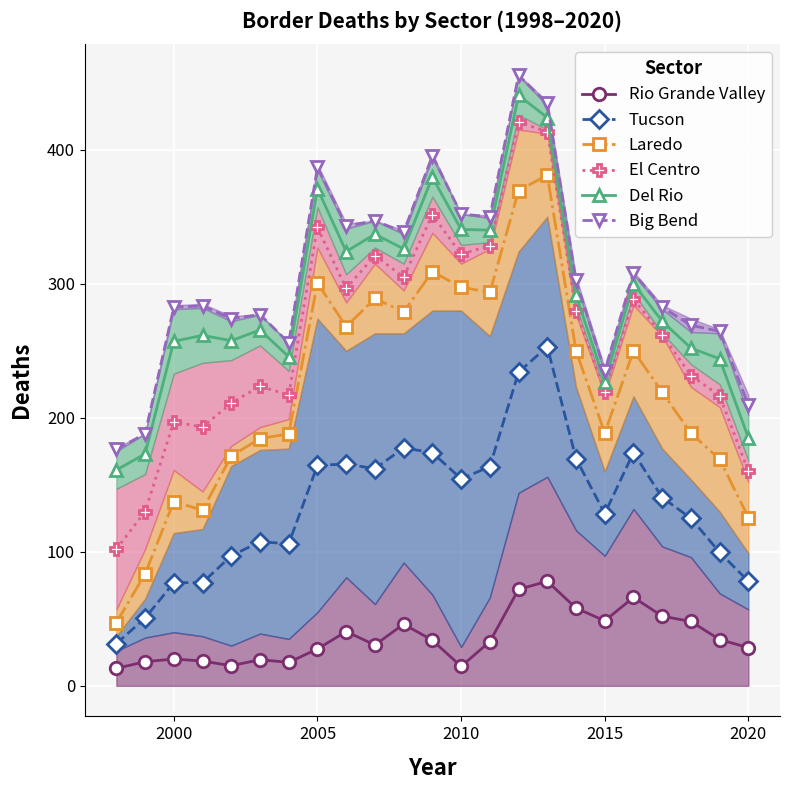

What is the approximate value of Rio Grande Valley at 2005?

27.5